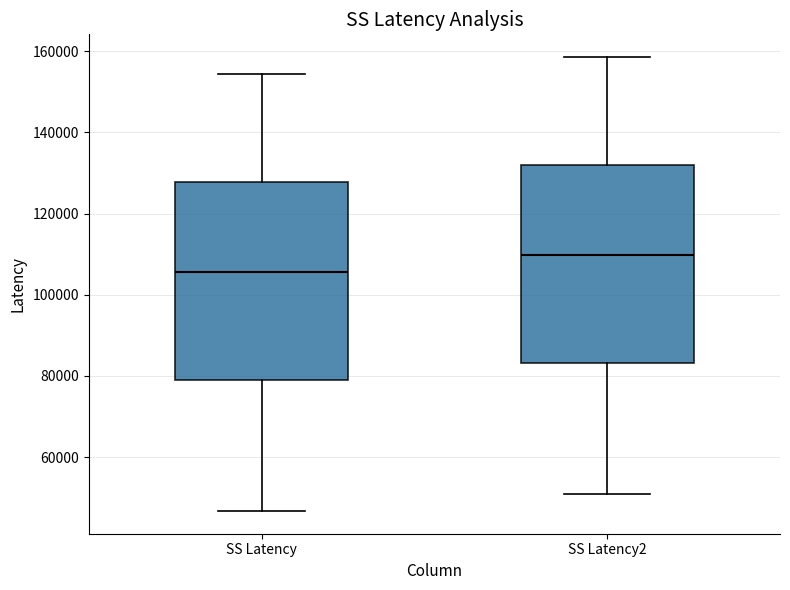

Reading left to right, read every box against the y-axis: the position of its median line, the range the box covers, and the ends of its whiskers. The values are not printed on the chart, so give them approximately, as read against the axis.

SS Latency: median 106000, box 80000 to 128000, whiskers 46000 to 154000
SS Latency2: median 110000, box 84000 to 132000, whiskers 50000 to 158000